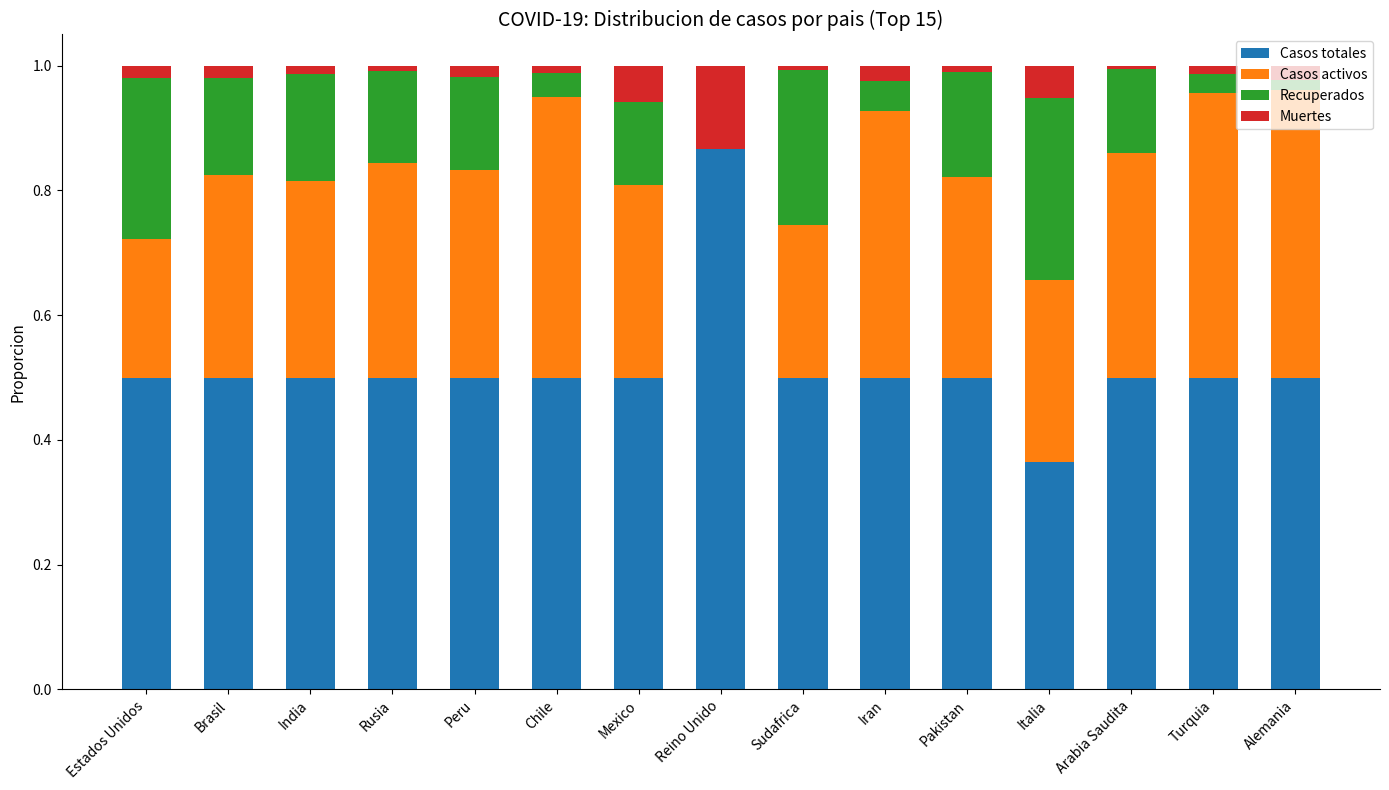

What is the sum of all Casos totales values?

7.7